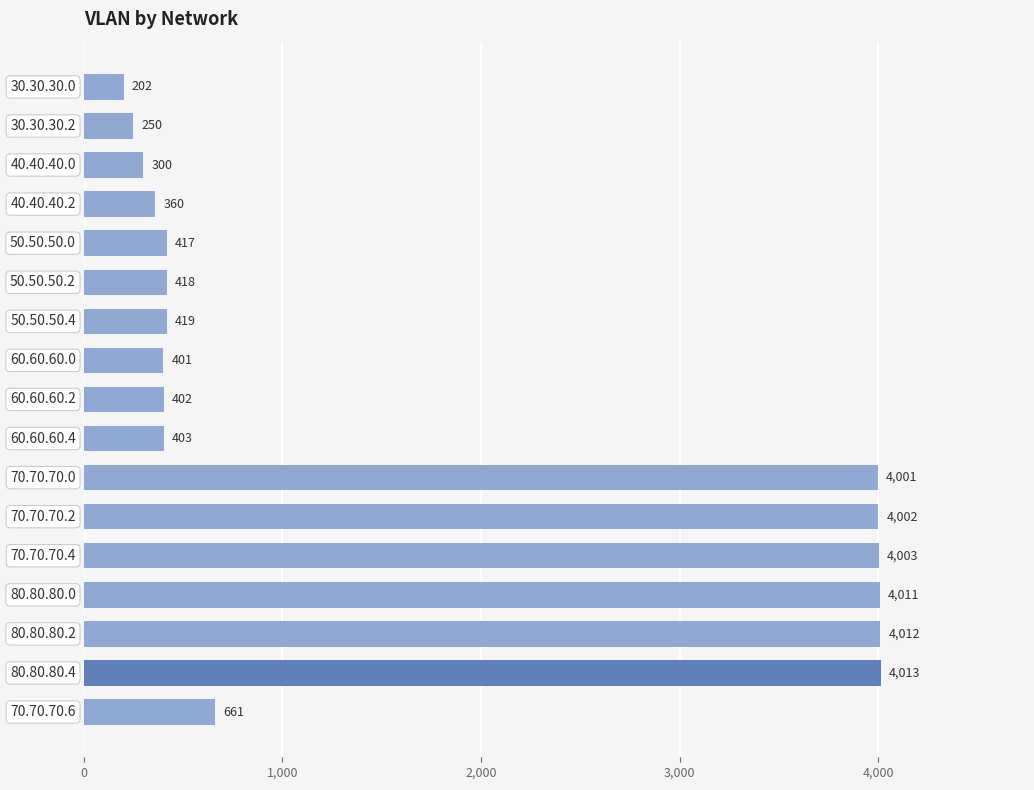

What is the sum of all values?

28275